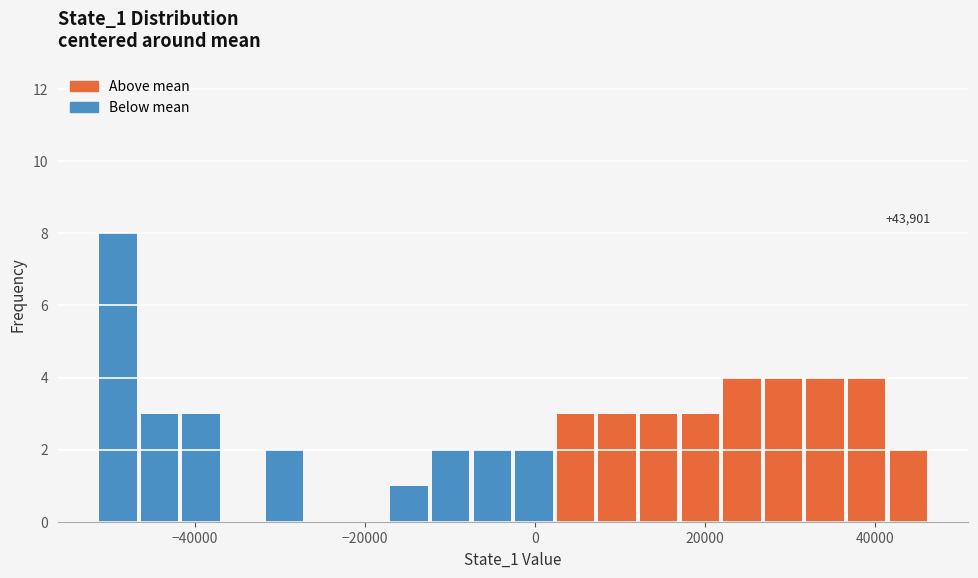

Read against the x-axis, roughly where is the centre of the tallest bar?

-50000